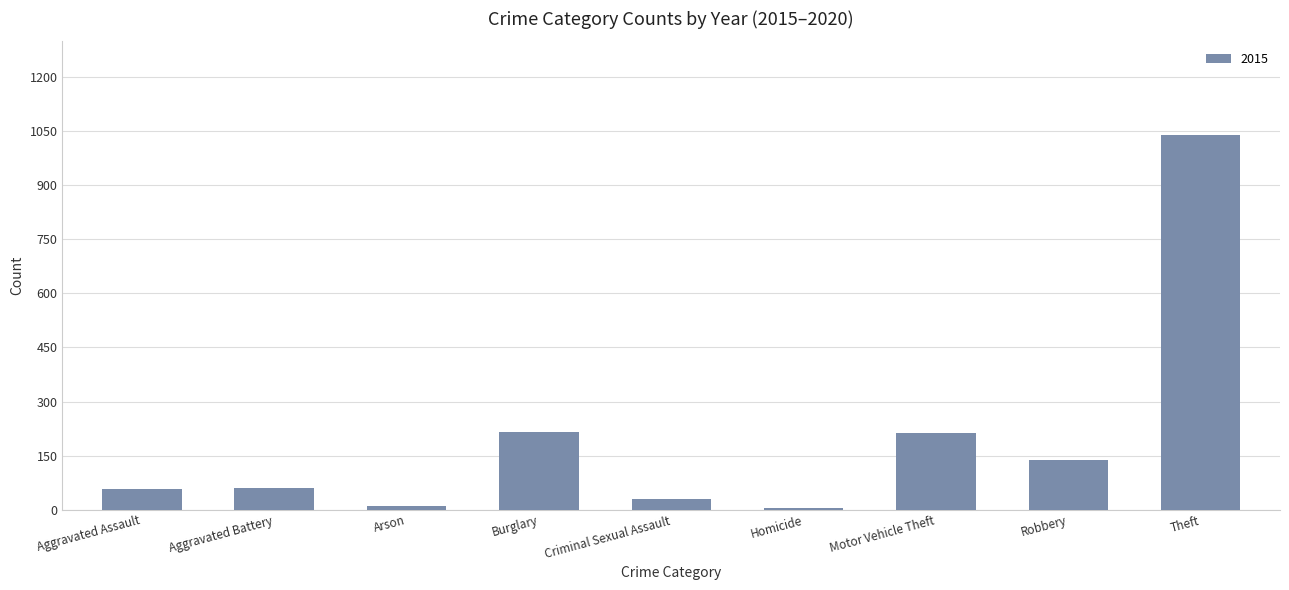

Read the value at Robbery.

139